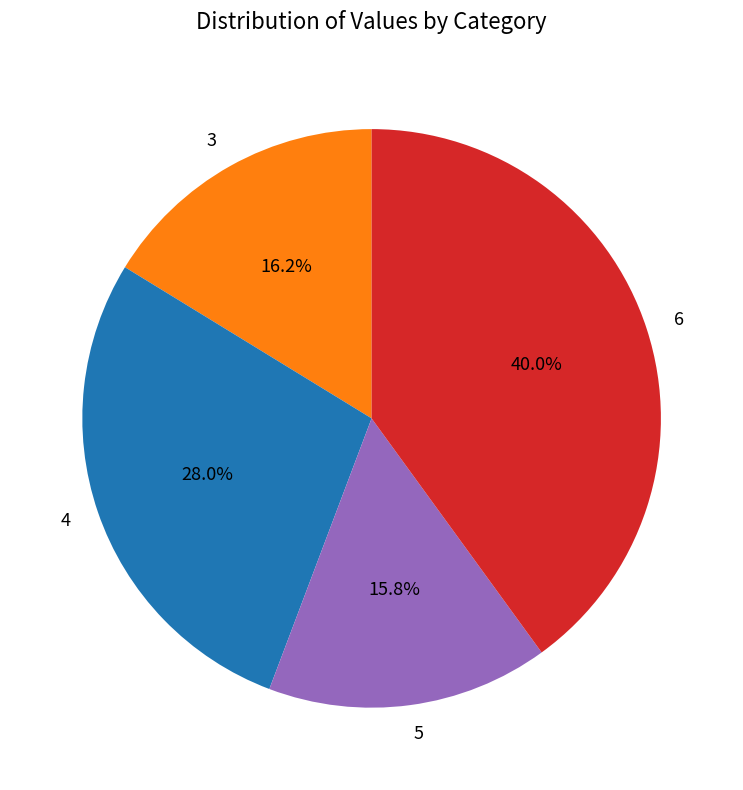

The 5 slice represents 3% of the pie. True or false?

False